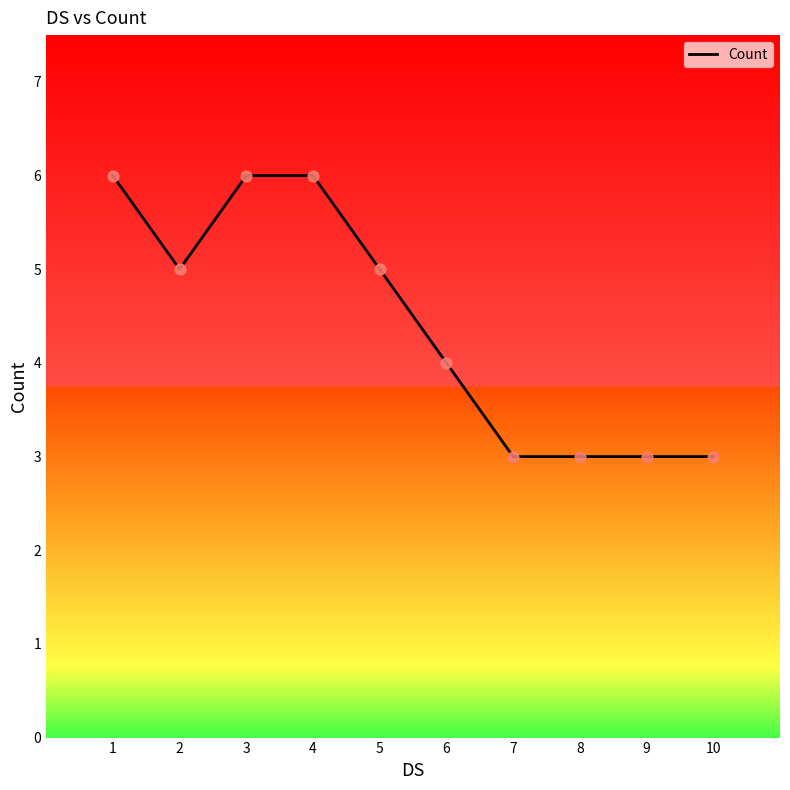

What is the change in value from 1 to 5?

-1